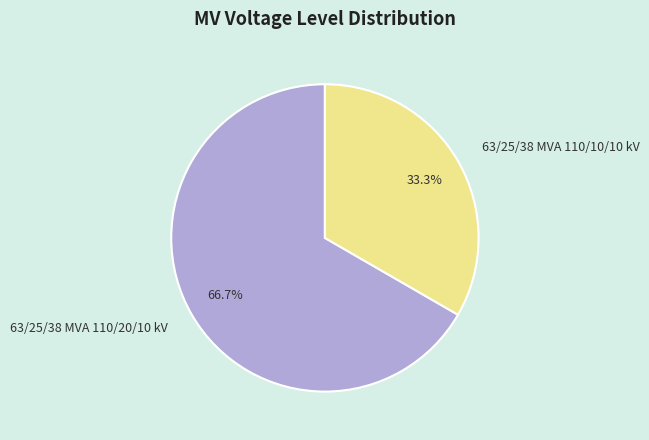

Is the sum of 63/25/38 MVA 110/10/10 kV and 63/25/38 MVA 110/20/10 kV greater than half?

Yes